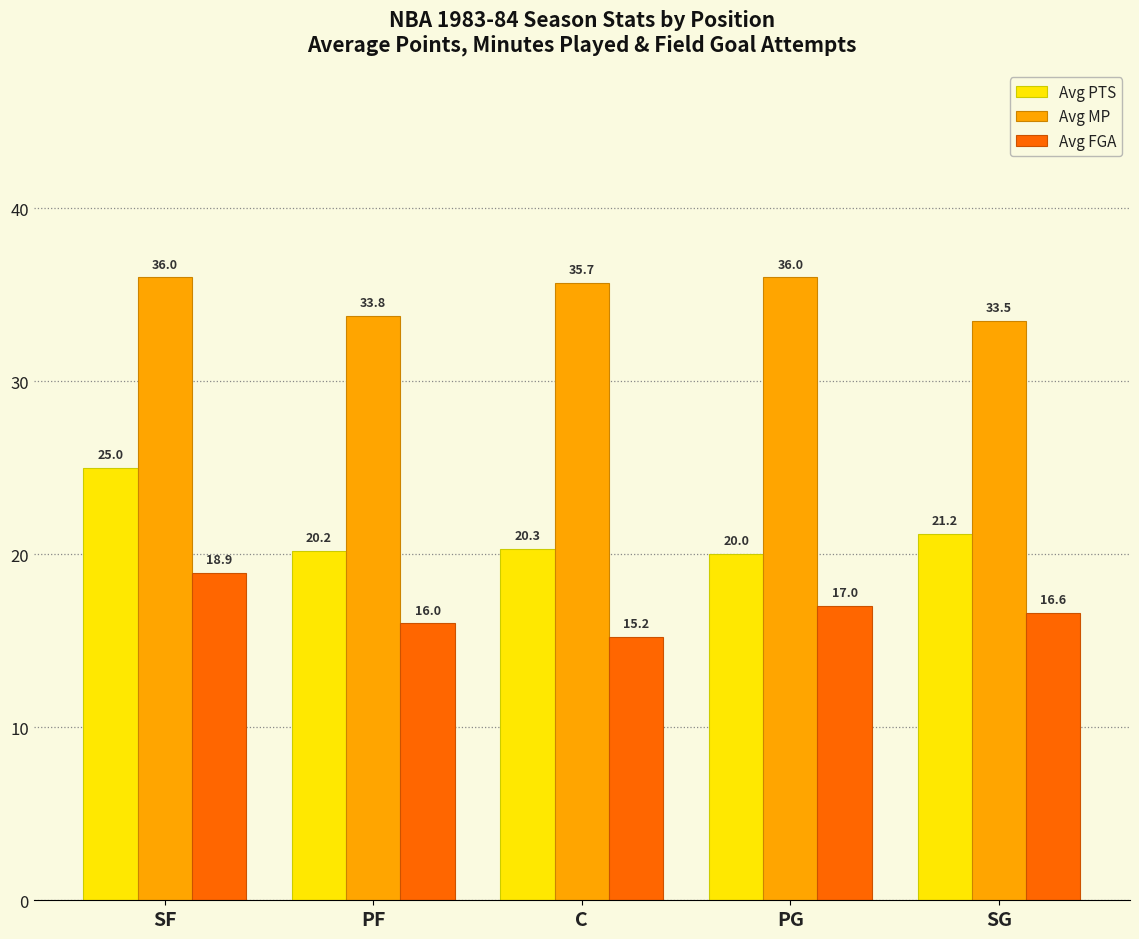

Reading left to right, what are all the values shown in this chart?

Avg PTS: SF=25.0	PF=20.2	C=20.3	PG=20.0	SG=21.2
Avg MP: SF=36.0	PF=33.8	C=35.7	PG=36.0	SG=33.5
Avg FGA: SF=18.9	PF=16.0	C=15.2	PG=17.0	SG=16.6